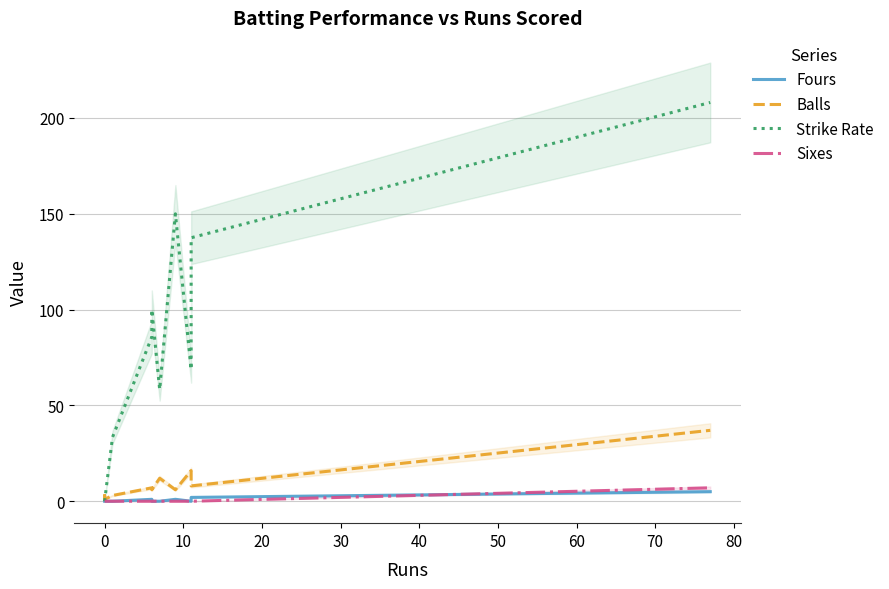

What is the difference between the second highest and minimum values in the Fours series?

2.0